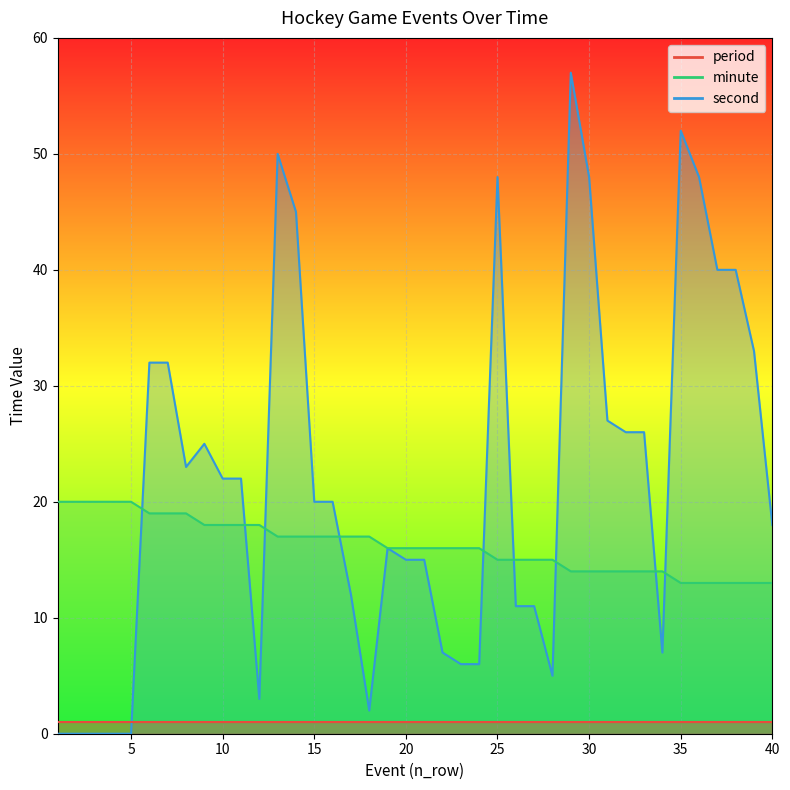

Rank the categories by minute value from lowest to highest.

35, 36, 37, 38, 39, 40, 29, 30, 31, 32, 33, 34, 25, 26, 27, 28, 19, 20, 21, 22, 23, 24, 13, 14, 15, 16, 17, 18, 9, 10, 11, 12, 6, 7, 8, 1, 2, 3, 4, 5